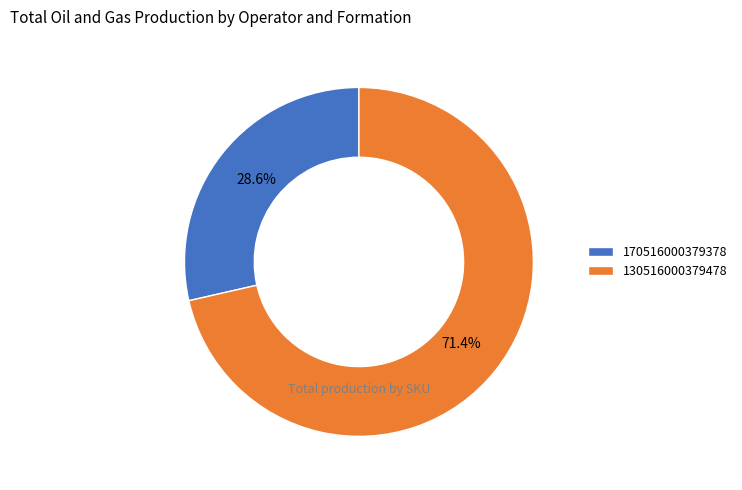

To the nearest percent, what is the difference between the largest and smallest slice percentages?

43%